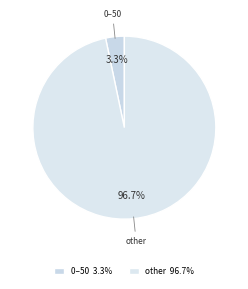

Which category accounts for the majority?

other 96.7%